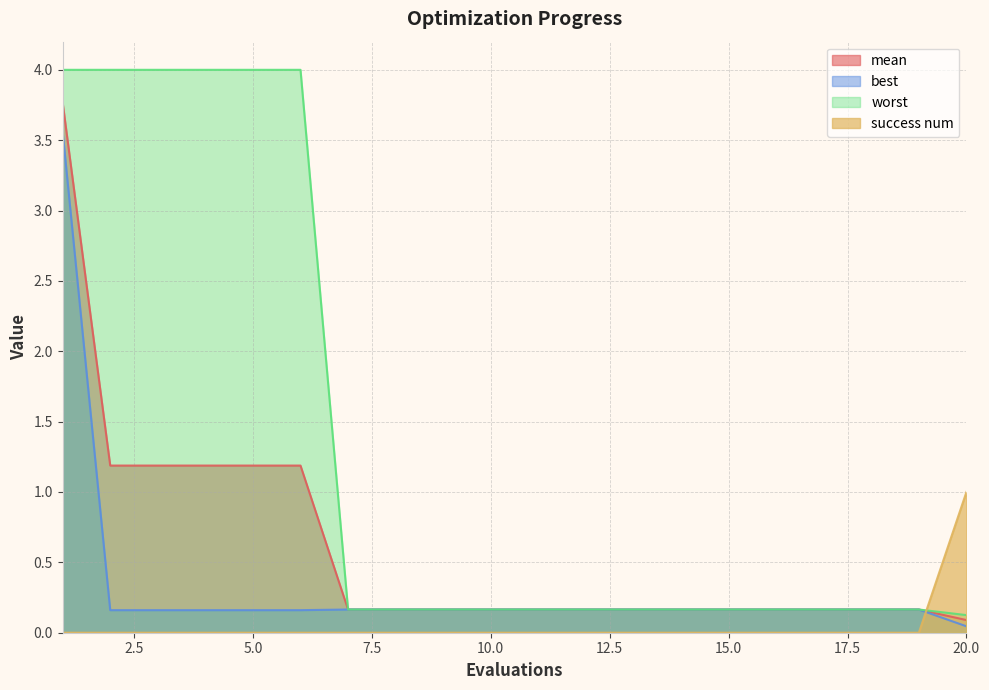

Reading left to right, what are all the values shown in this chart?

mean: 3.8	1.2	1.2	1.2	1.2	1.2	0.2	0.2	0.2	0.2	0.2	0.2	0.2	0.2	0.2	0.2	0.2	0.2	0.2	0.1
best: 3.6	0.2	0.2	0.2	0.2	0.2	0.2	0.2	0.2	0.2	0.2	0.2	0.2	0.2	0.2	0.2	0.2	0.2	0.2	0.0
worst: 4.0	4.0	4.0	4.0	4.0	4.0	0.2	0.2	0.2	0.2	0.2	0.2	0.2	0.2	0.2	0.2	0.2	0.2	0.2	0.1
success num: 0.0	0.0	0.0	0.0	0.0	0.0	0.0	0.0	0.0	0.0	0.0	0.0	0.0	0.0	0.0	0.0	0.0	0.0	0.0	1.0